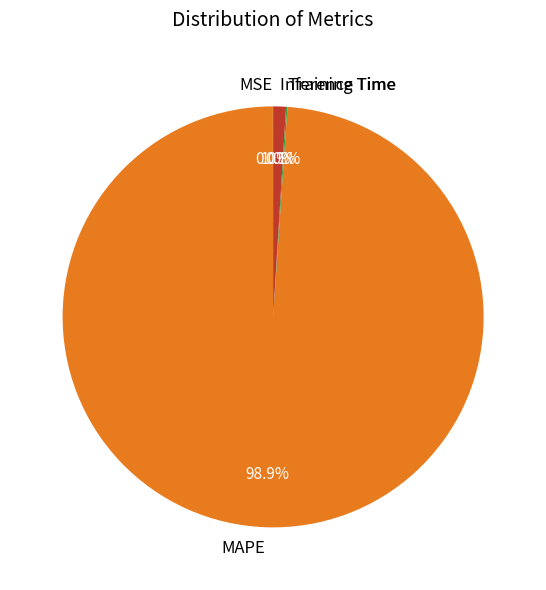

Does MAPE account for over 50% of the chart?

Yes